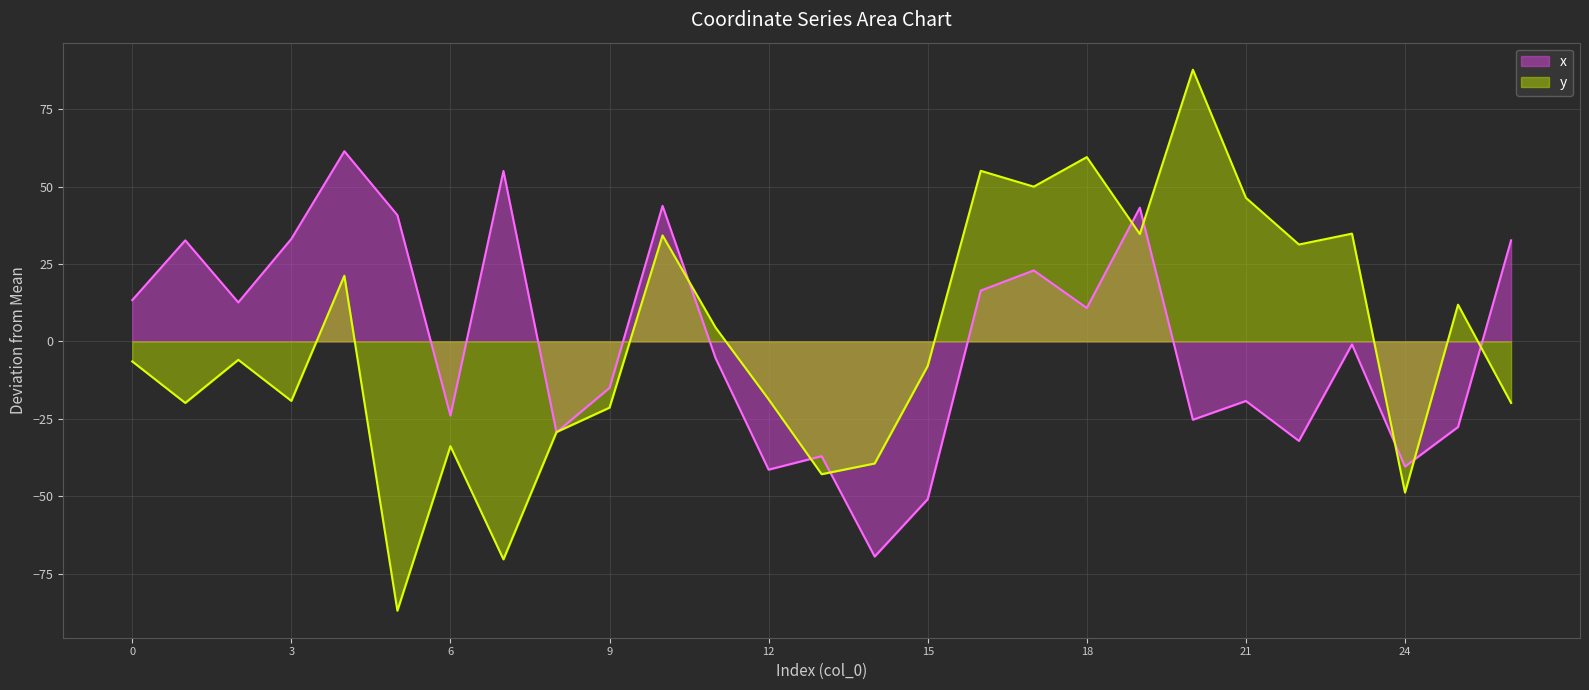

List the labels in order of x value, largest first.

4, 7, 10, 19, 5, 3, 1, 26, 17, 16, 0, 2, 18, 23, 11, 9, 21, 6, 20, 25, 8, 22, 13, 24, 12, 15, 14